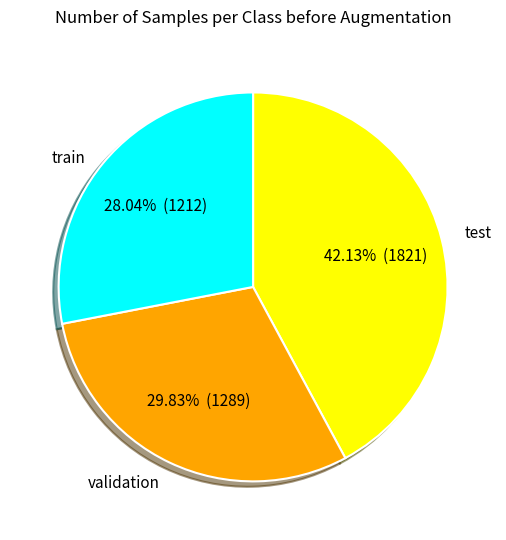

Rank the categories by value from lowest to highest.

train, validation, test